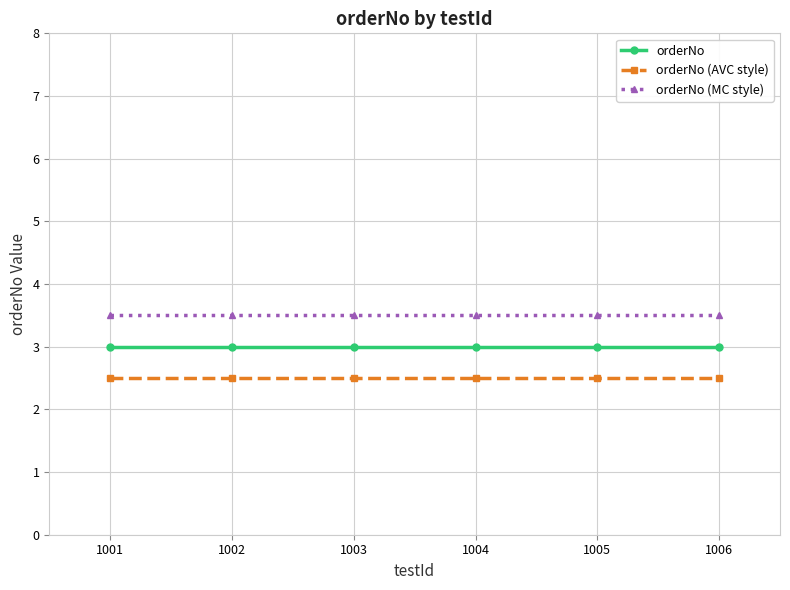

True or false: orderNo (AVC style) and orderNo intersect in this chart.

False